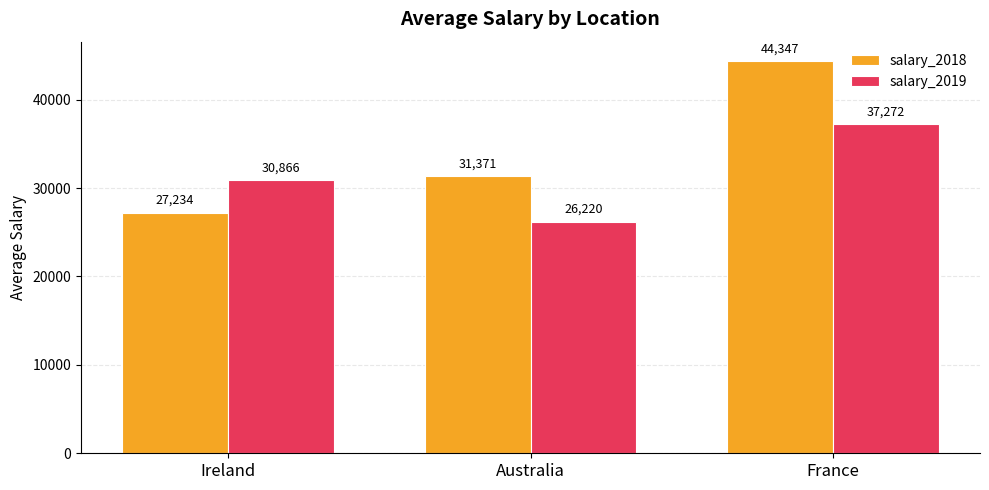

How many data points in salary_2018 are above 31370?

2